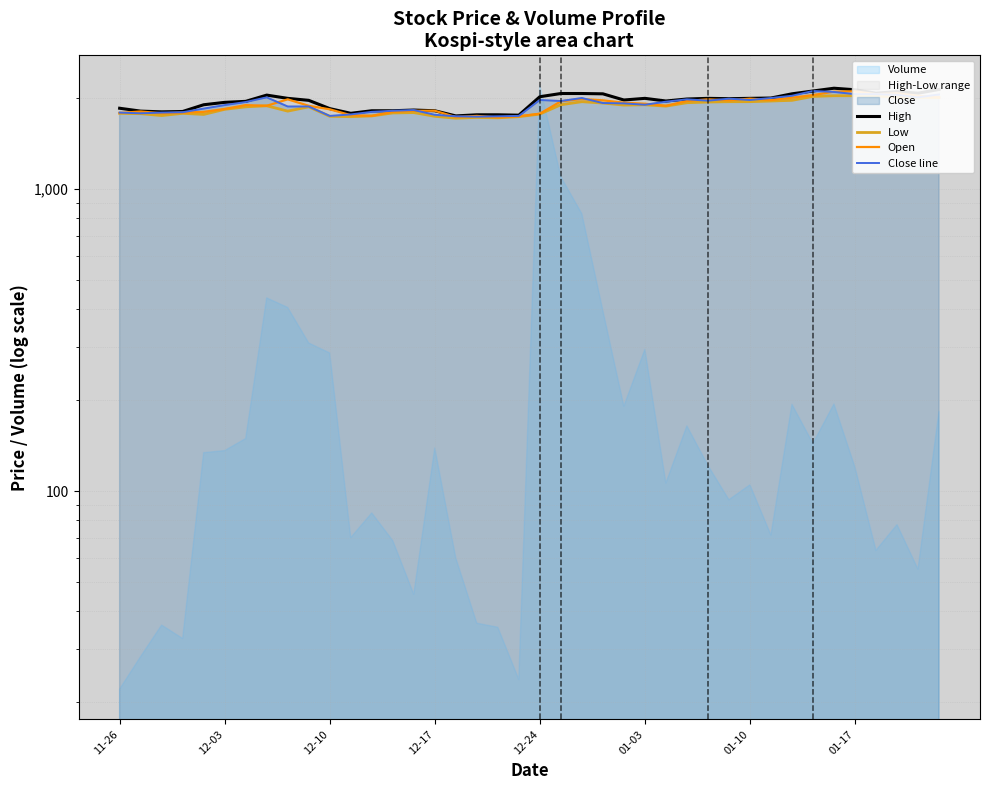

Between 11 and 37, which is larger?

37